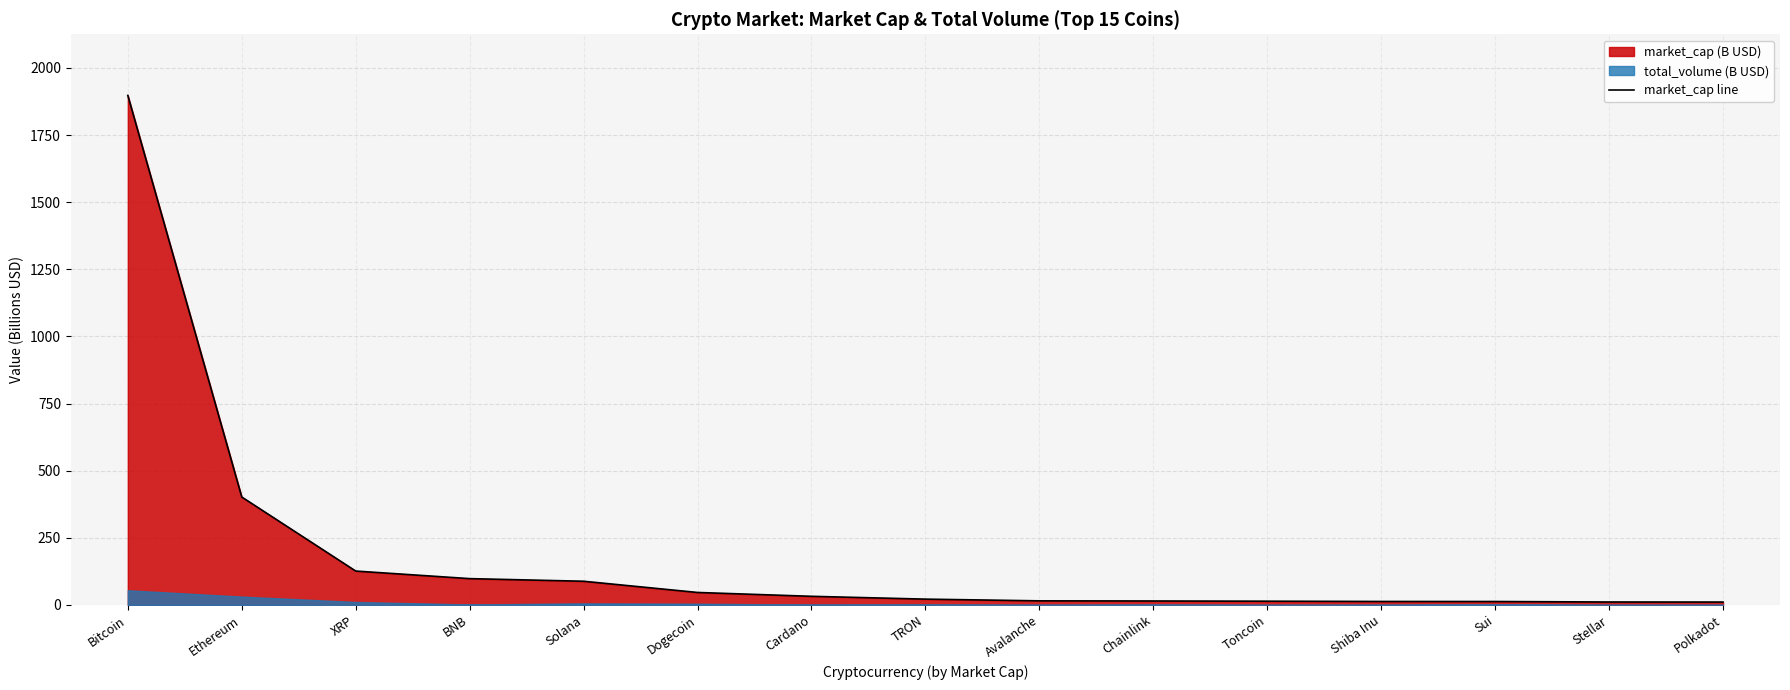

What is the value of the 13th point from the left?

12.7